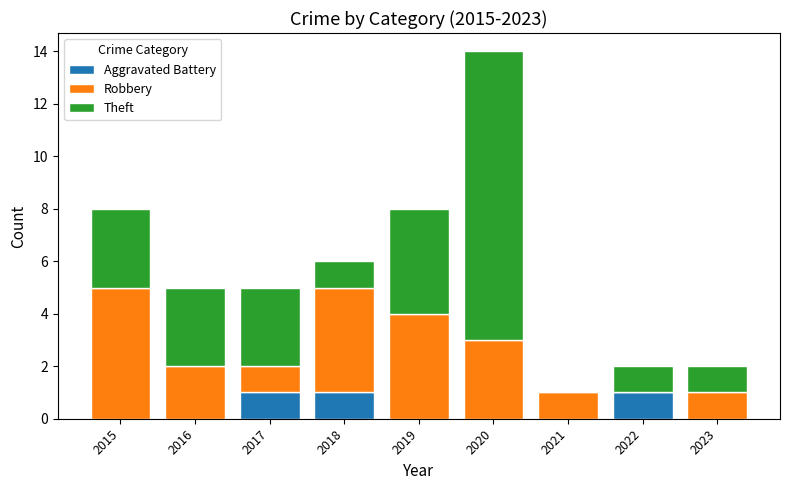

How many data points does each series have?

9